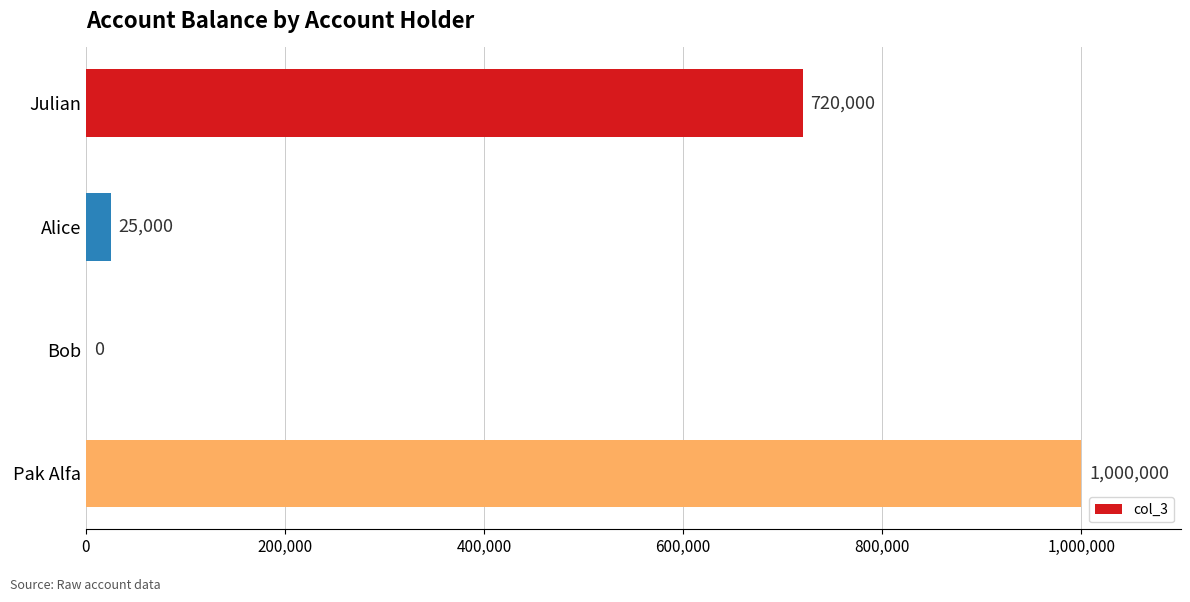

The chart shows a value of 25000 at Alice. True or false?

True